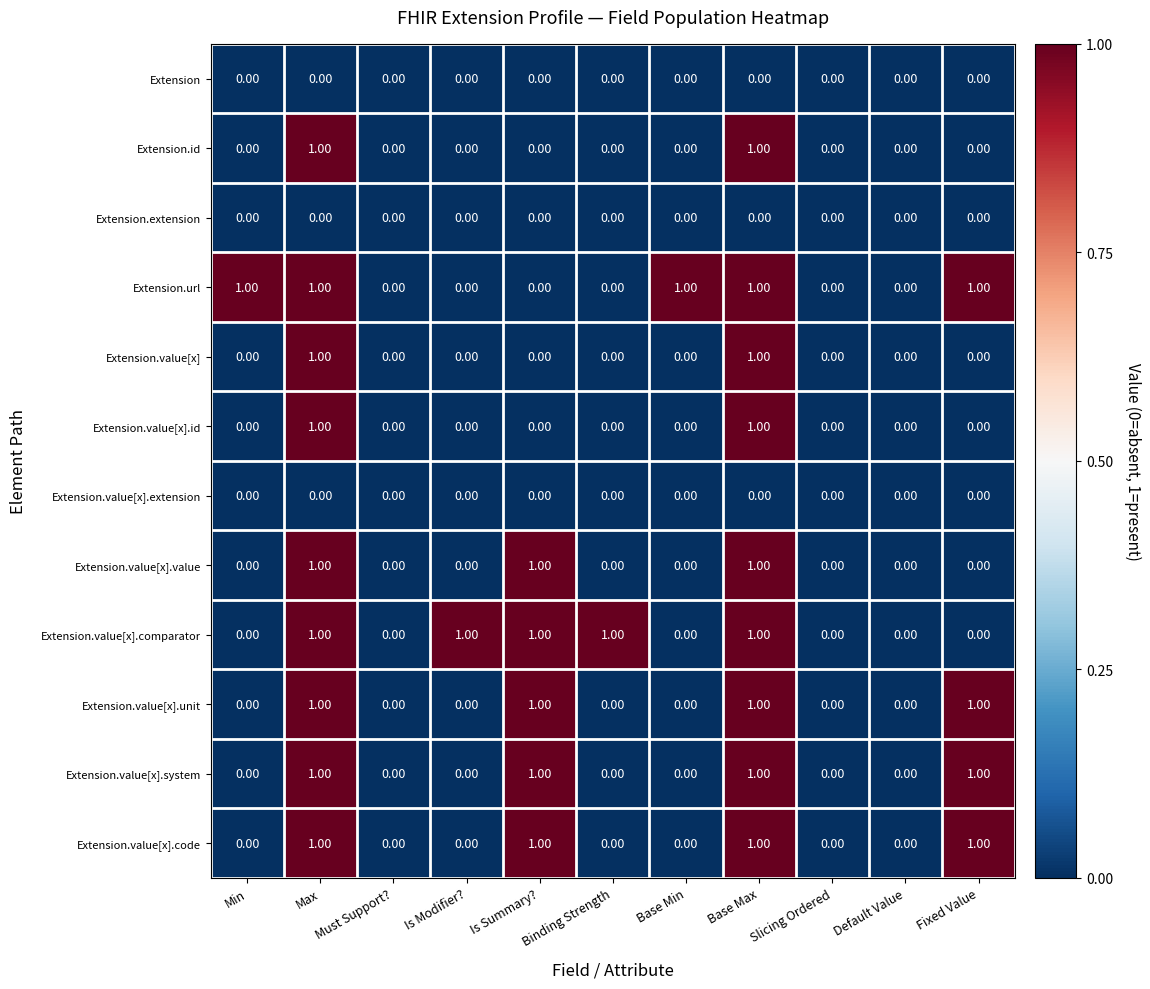

Which series changed the most between Binding Strength and Default Value?

Extension.value[x].comparator